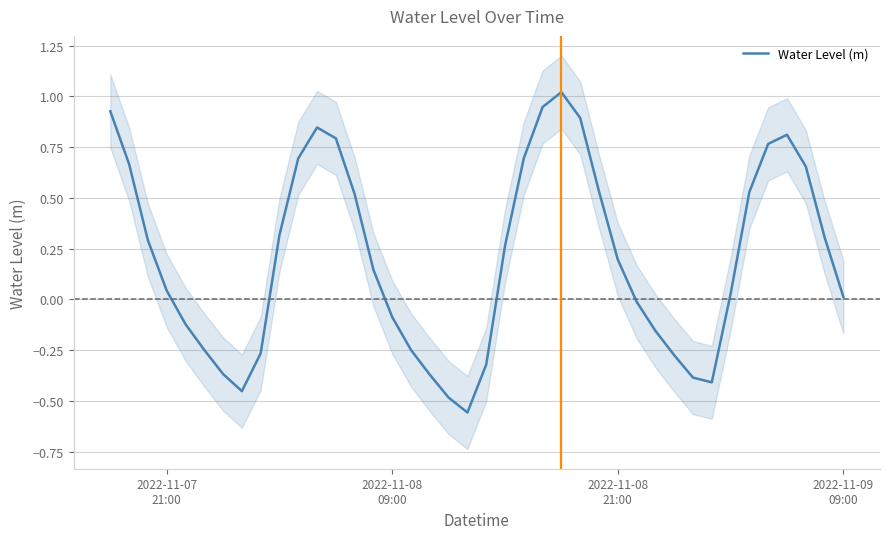

Does the chart display data point markers on the line(s)?

No